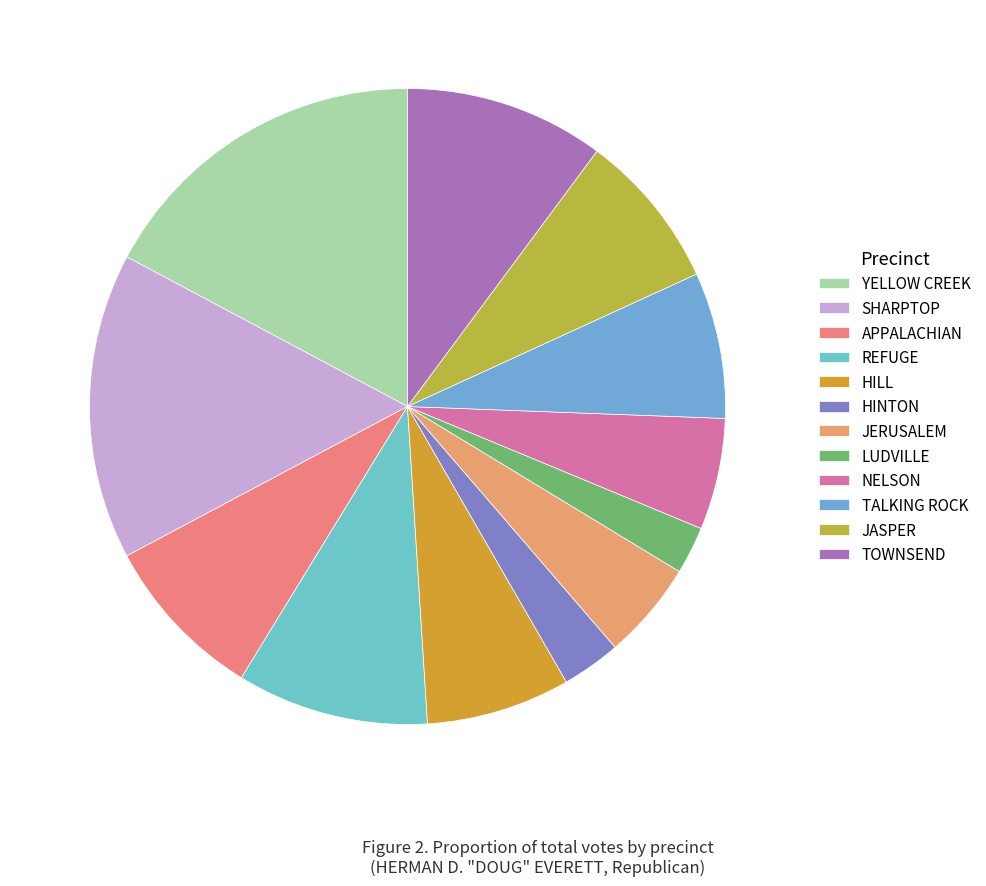

How many segments does this pie chart have?

12